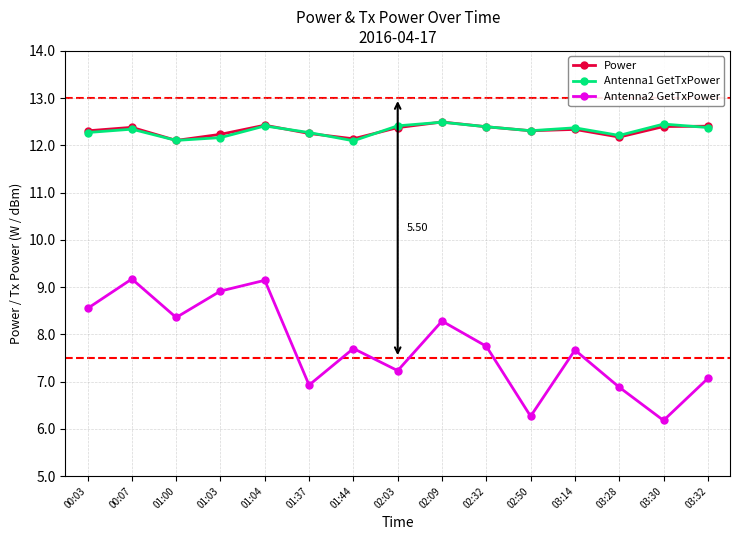

What is the total value across all series at 02:03?

32.0